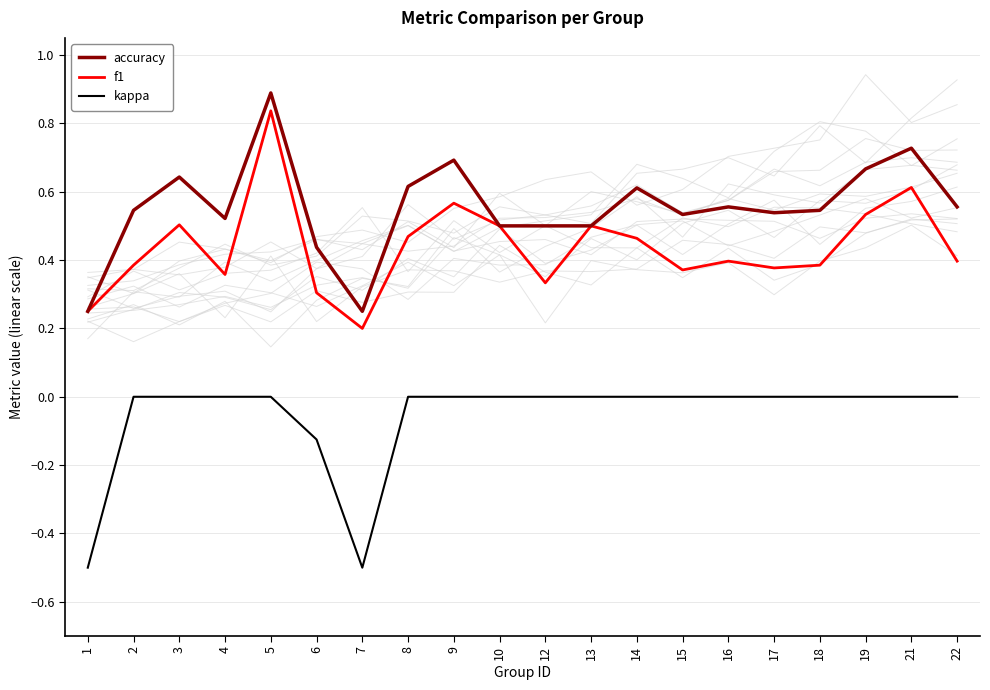

What is the difference between the highest and lowest values at 7?

0.8